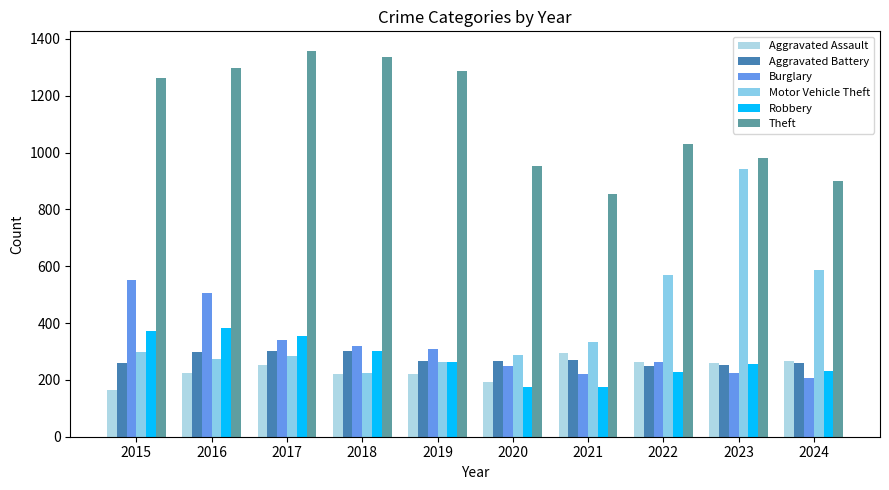

What is the smallest value displayed?

164